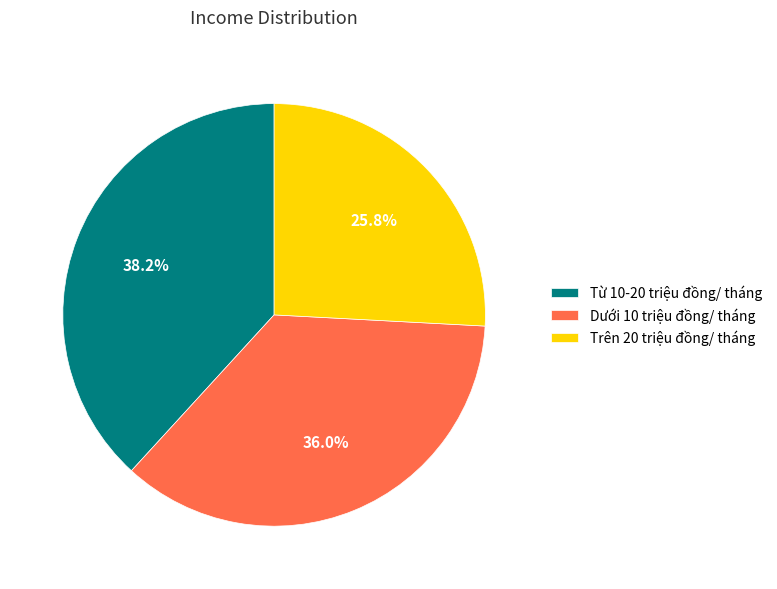

What is the smallest slice in the pie chart?

Trên 20 triệu đồng/ tháng